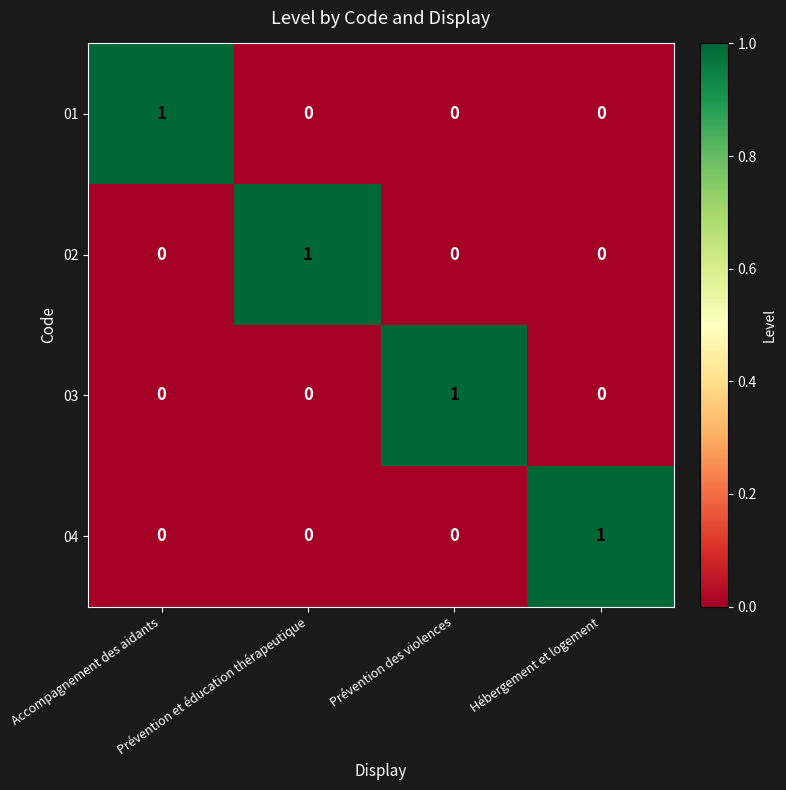

At how many categories does at least one series exceed 0?

4